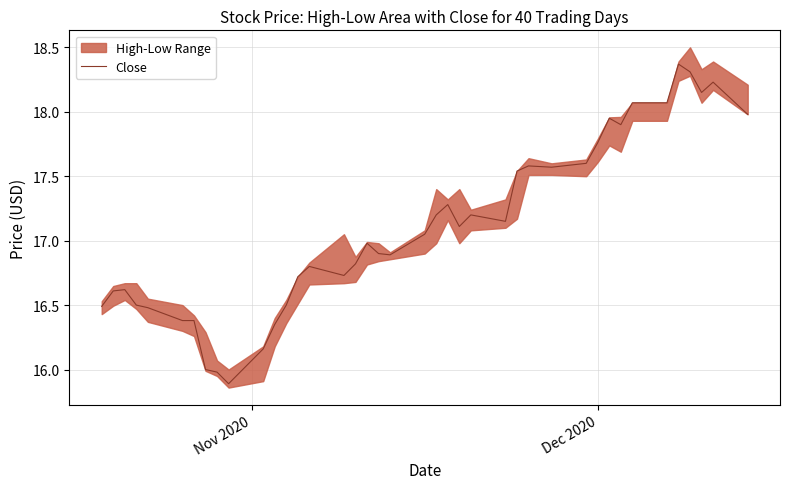

What is the minimum value for Close?

15.9